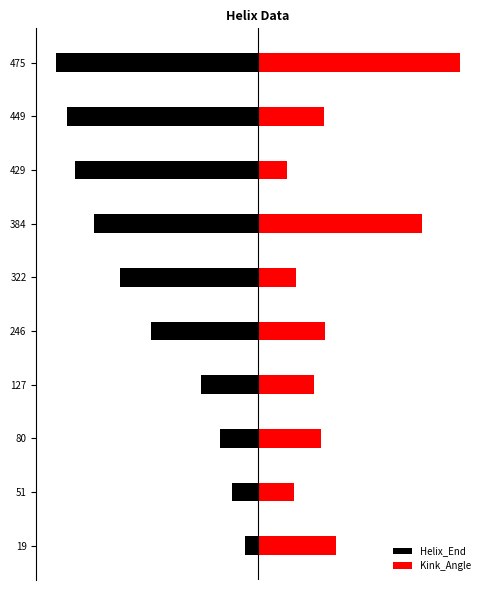

How many groups of bars are there?

10